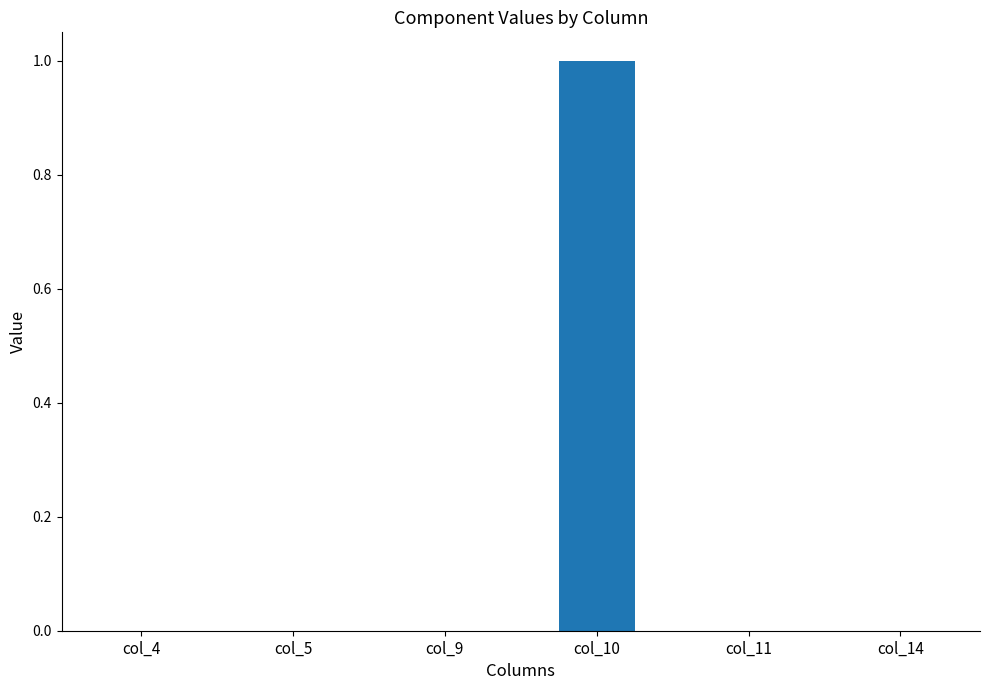

True or false: the data shows -0.3 at col_5.

False